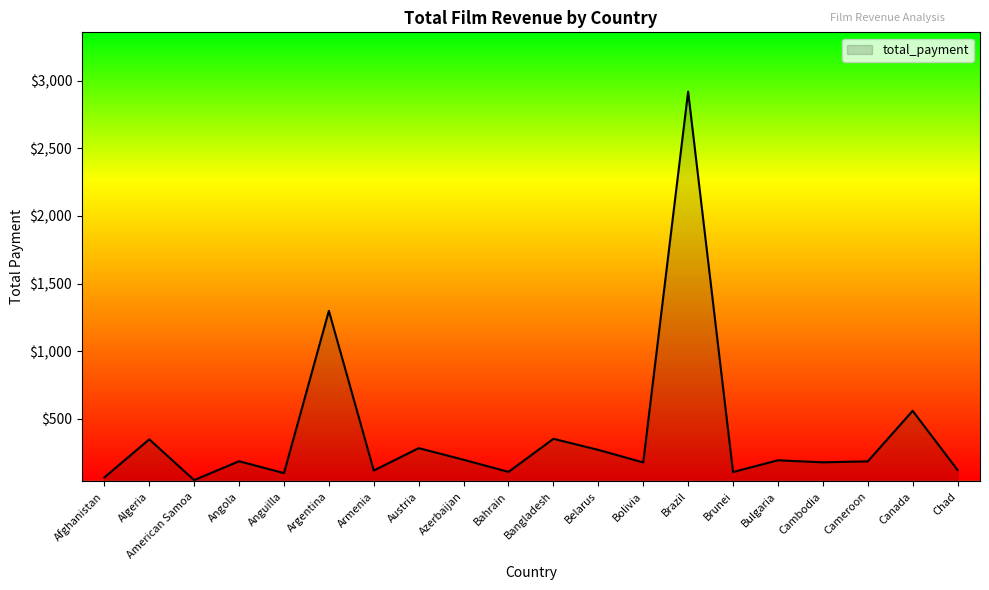

At which label is the value closest to 1483?

Argentina